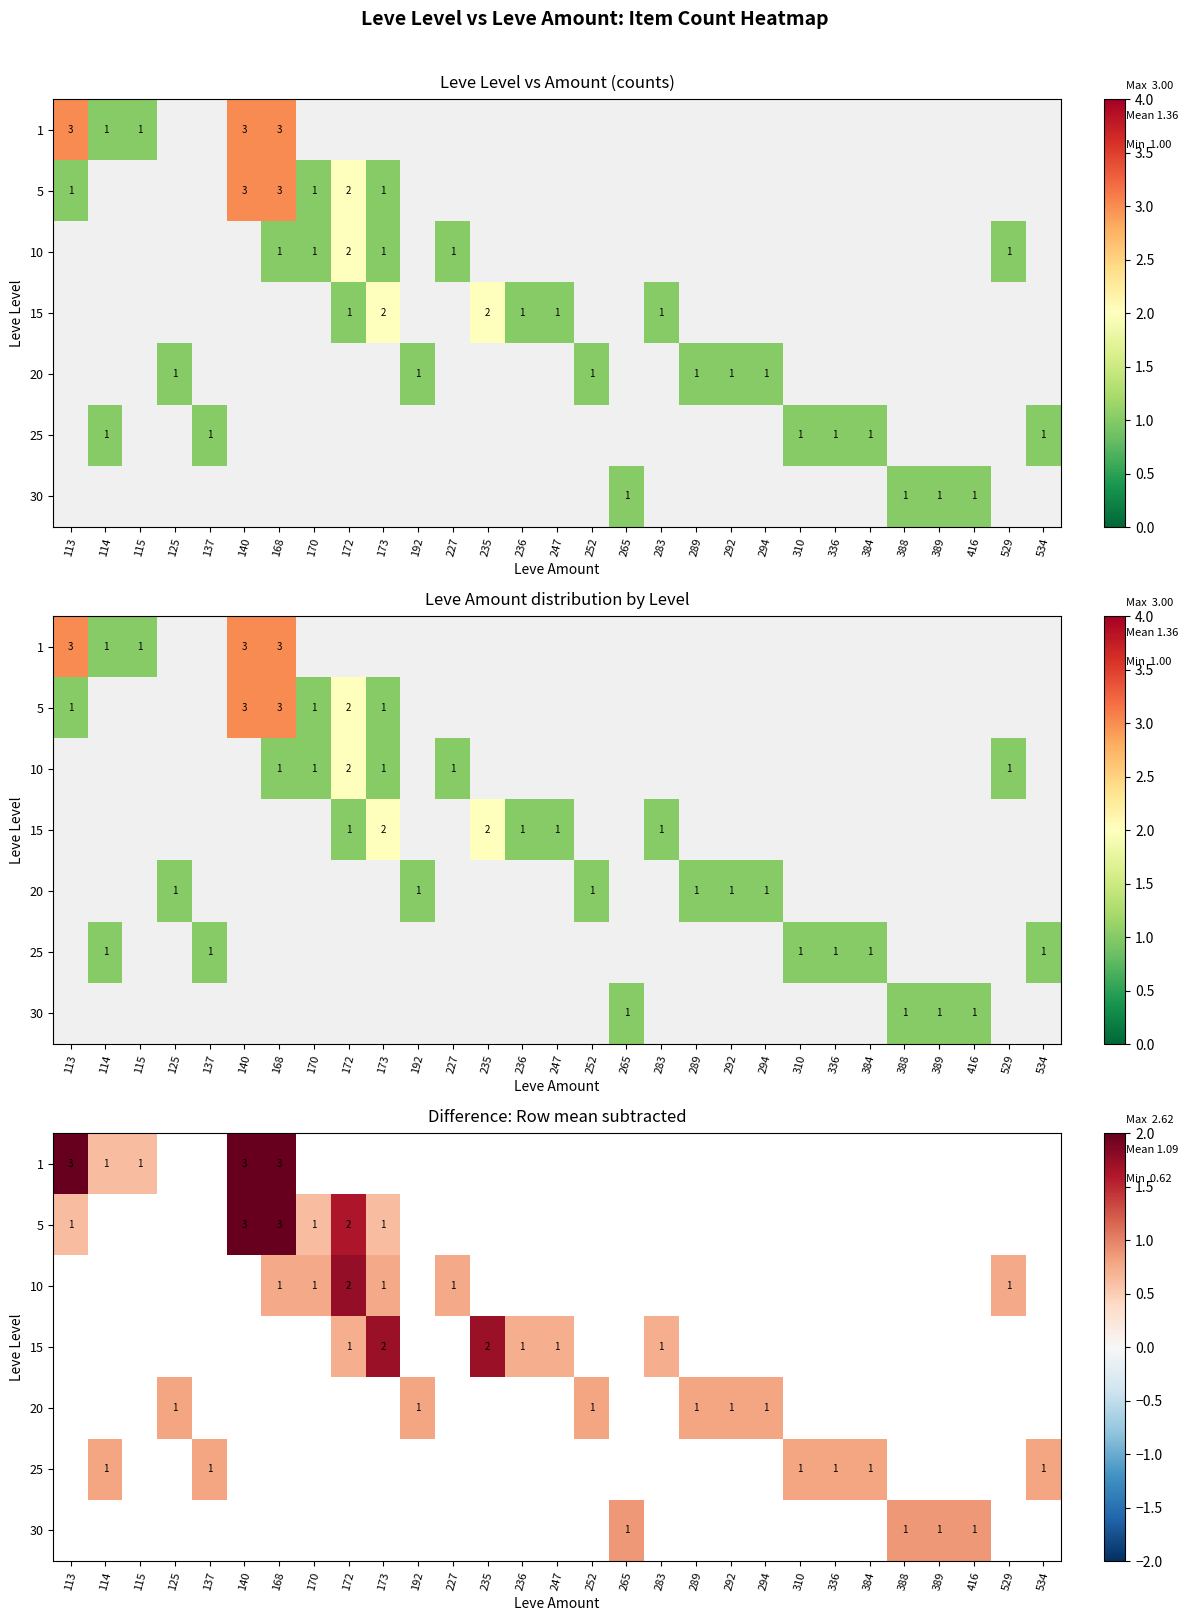

At which label does 20 reach its peak?

125